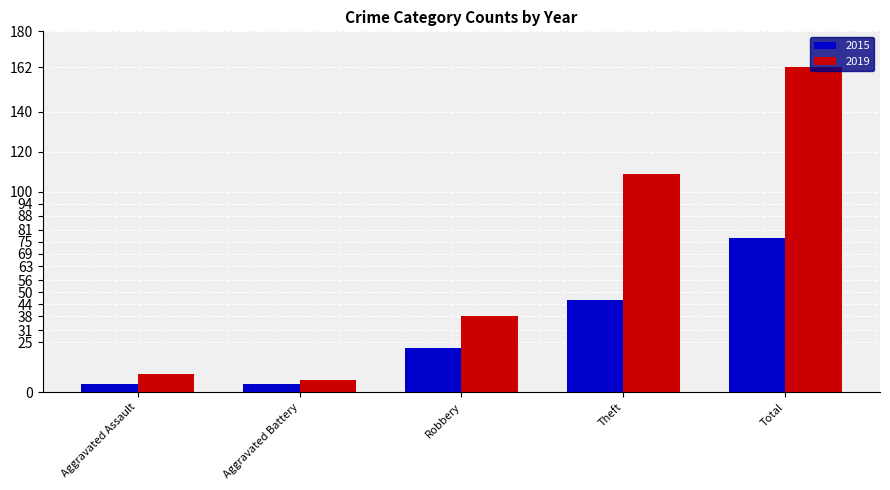

What is the total value across all series at Aggravated Battery?

10